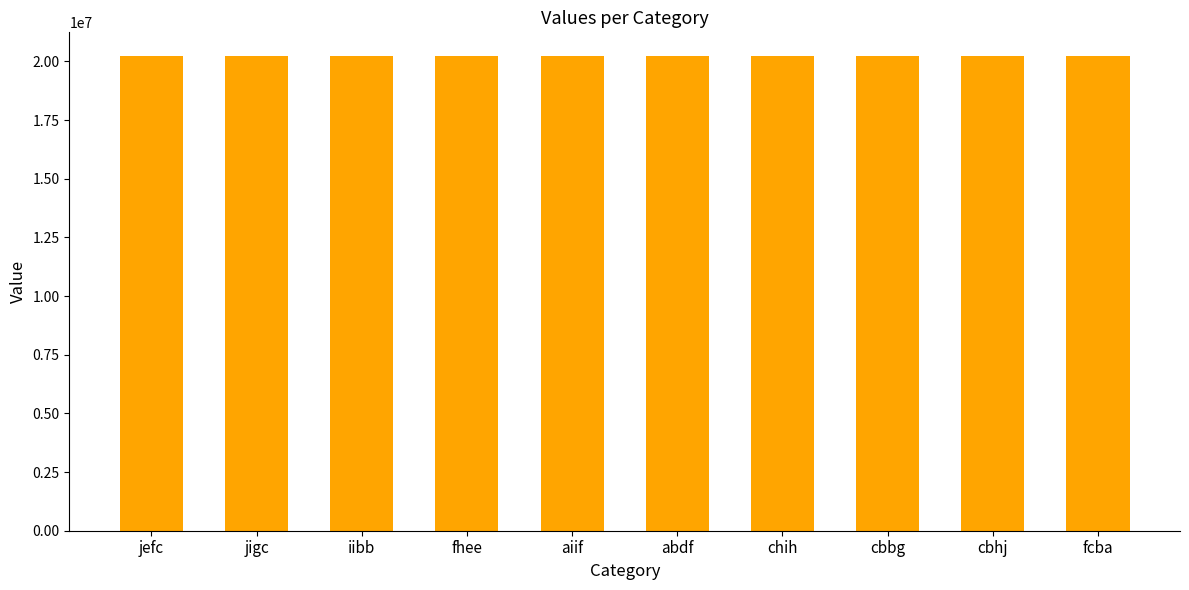

What is the maximum value shown in the chart?

20229807